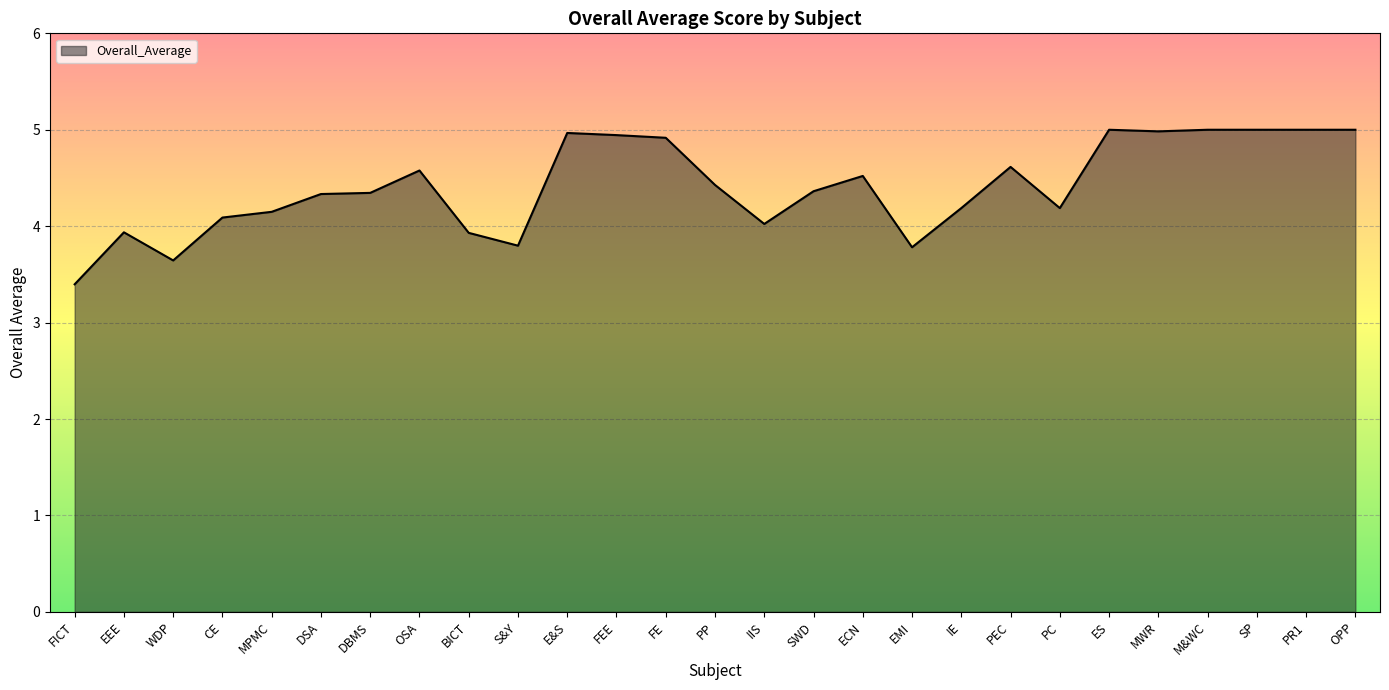

Where does the data first go above 4?

CE